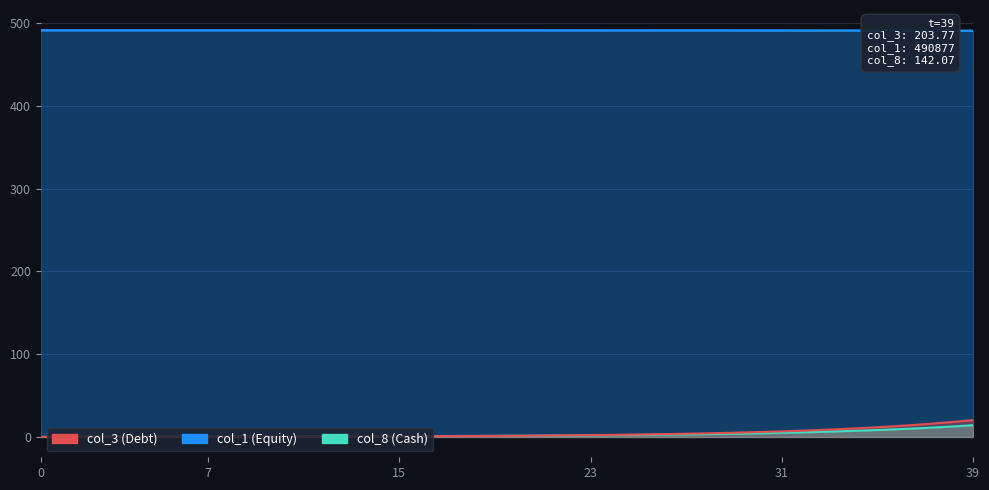

Count the number of categories in the chart.

40